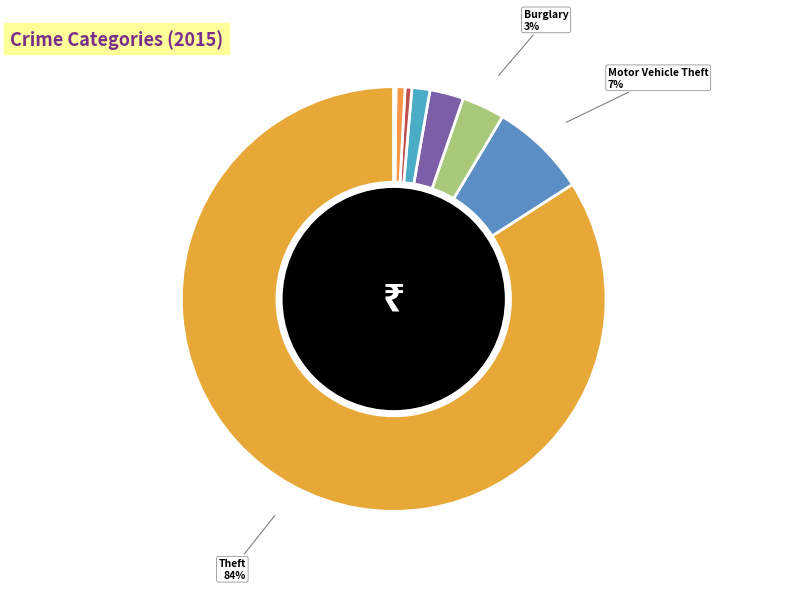

True or false: Aggravated Battery accounts for 6% of the total.

False